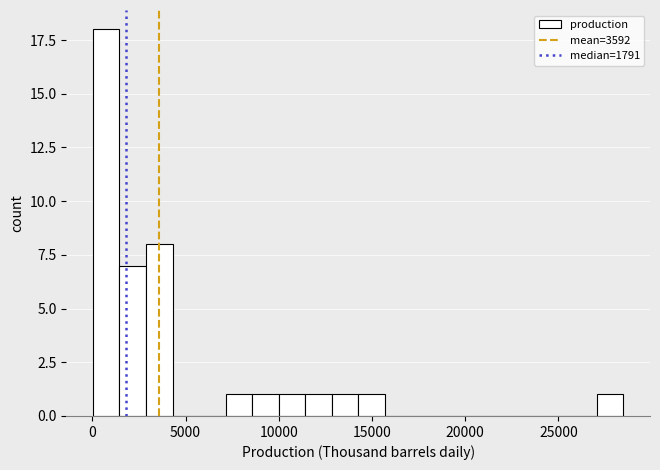

Around what value on the x-axis is the tallest bar? Give the approximate position of its centre, as read against the axis.

500